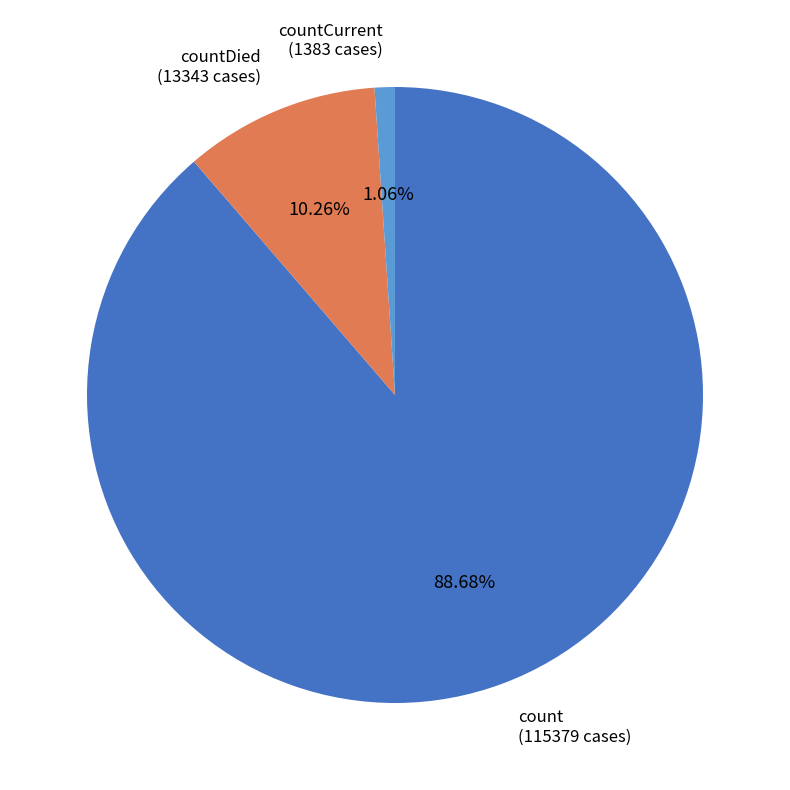

What percentage is the count slice, to the nearest percent?

89%